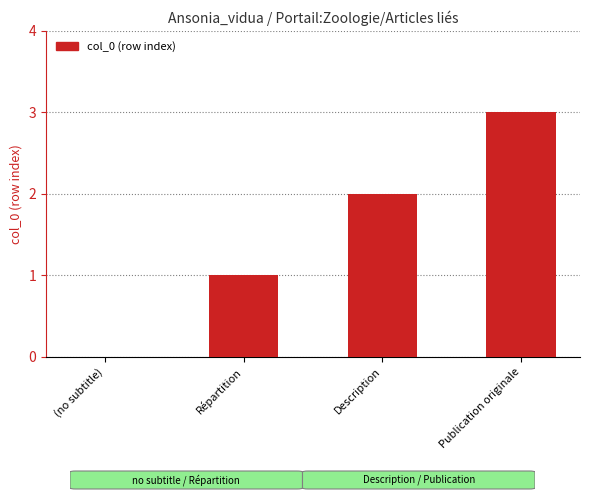

The chart shows a value of 2 at Description. True or false?

True